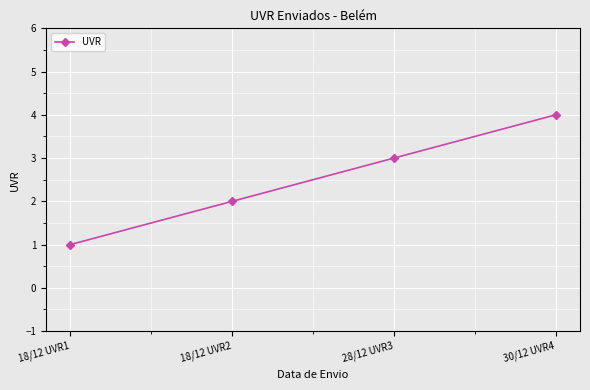

What is the sum of all values?

10